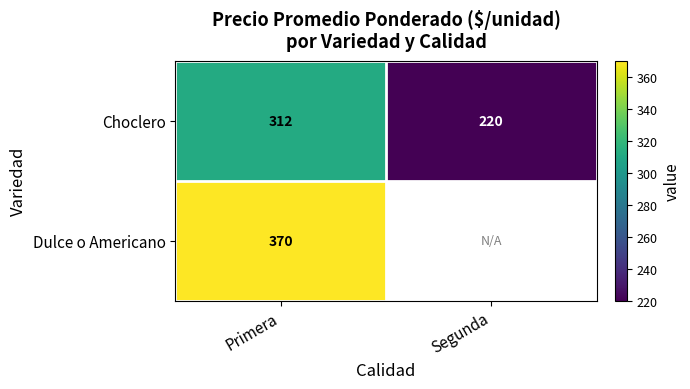

Between Primera and Segunda, which is larger?

Primera